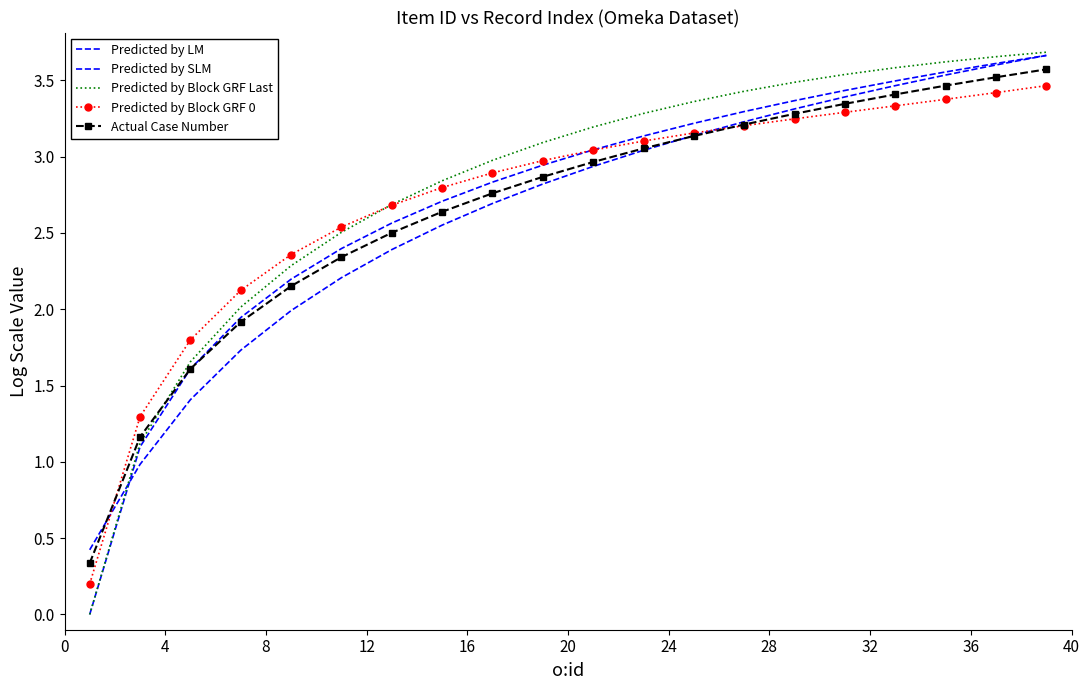

Does the chart have visible grid lines?

No